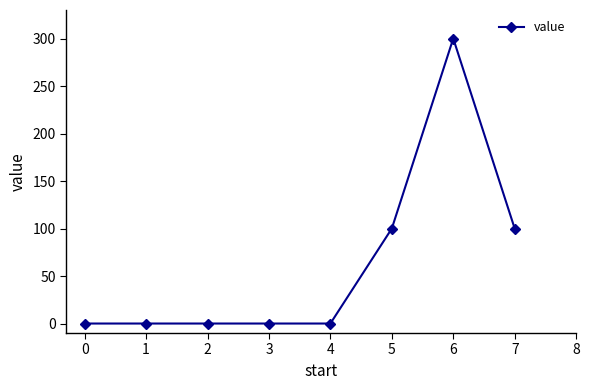

What is the difference between the values at 6 and 4?

300